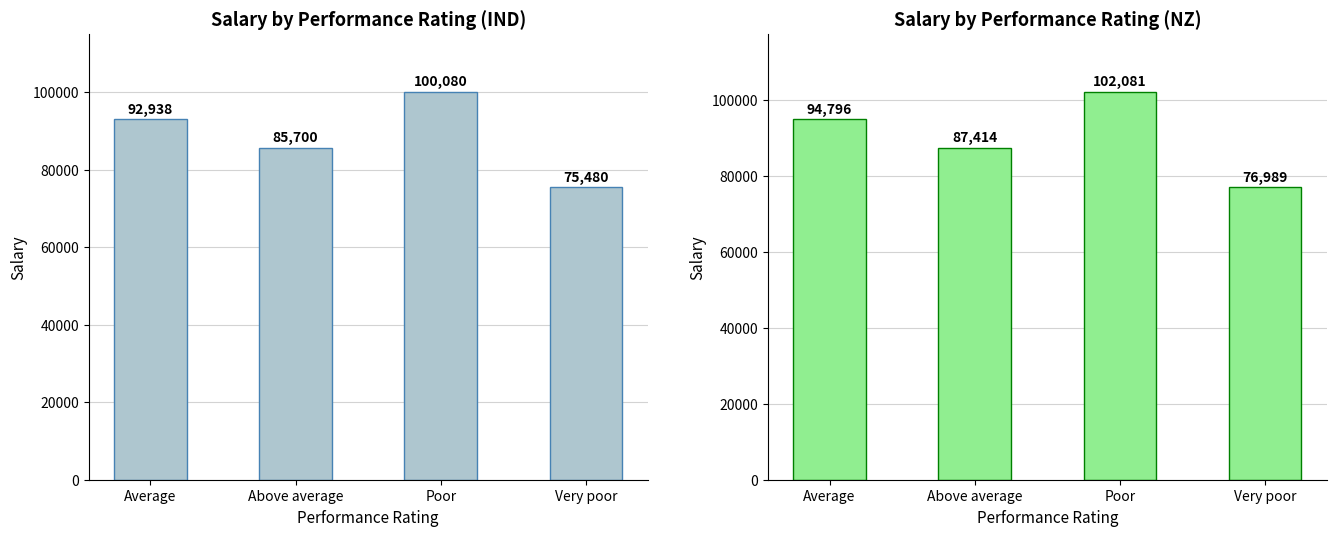

True or false: Salary (IND) has a value of 75480.0 at Very poor.

True